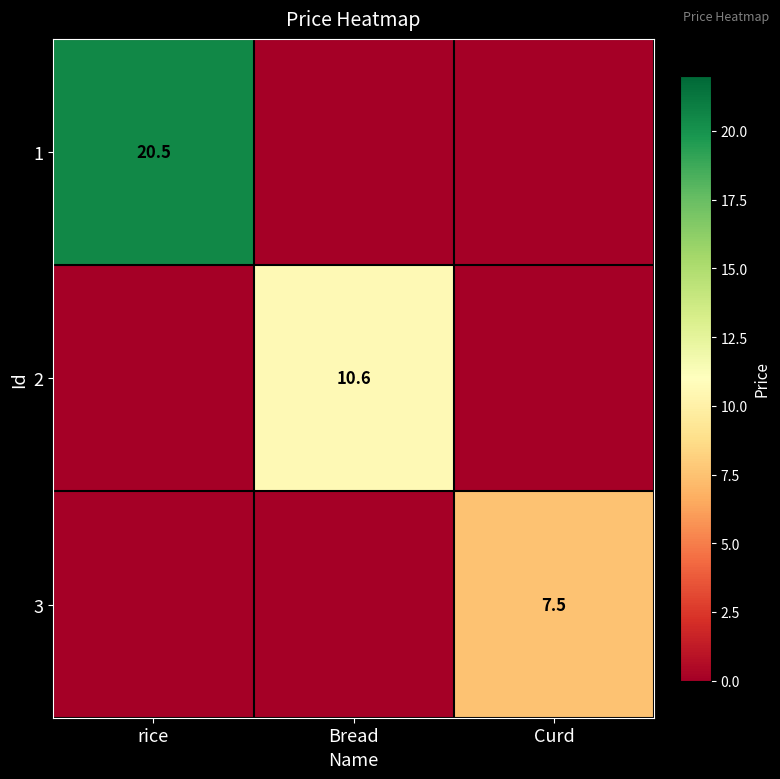

The 2 series shows 10.6 at Bread. True or false?

True